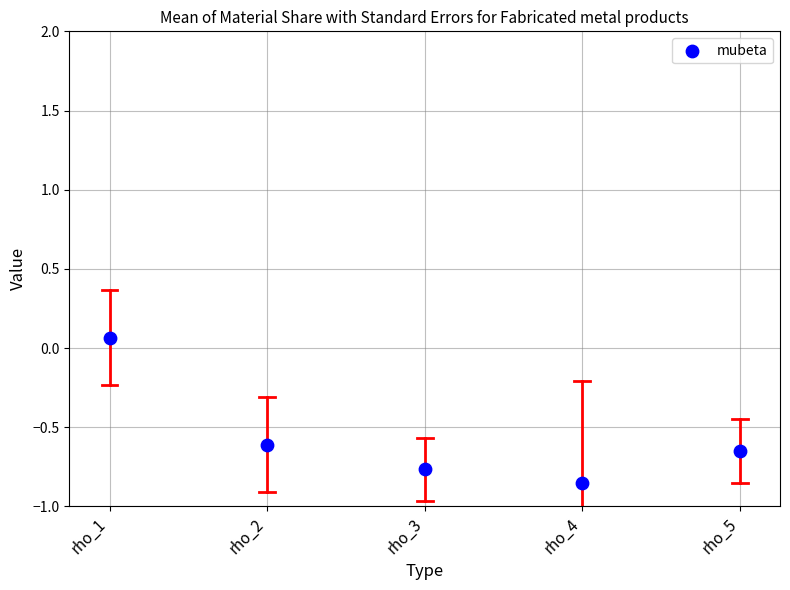

What is the average Y value?

-0.6